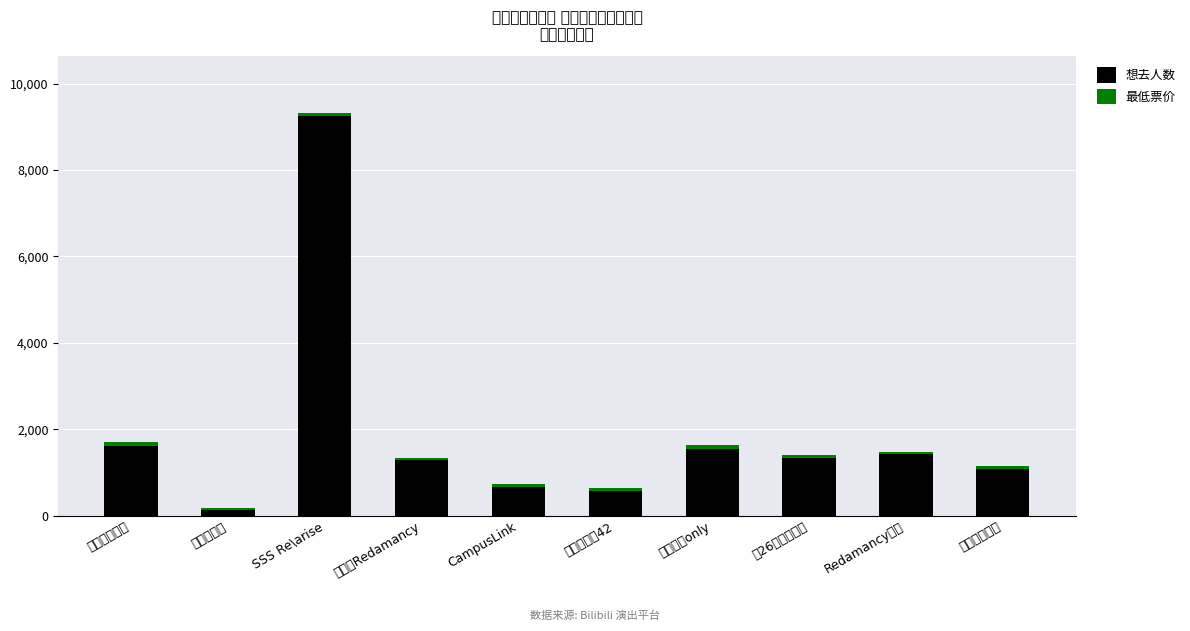

Where is 最低票价 nearest to the value 74?

SSS Re\arise